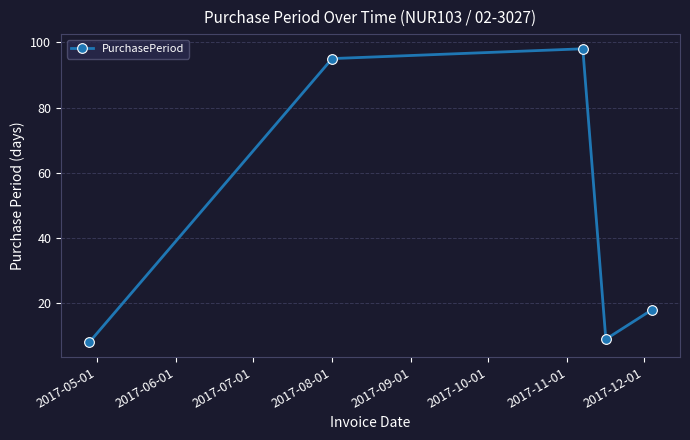

What is the value of the 1st point from the left?

8